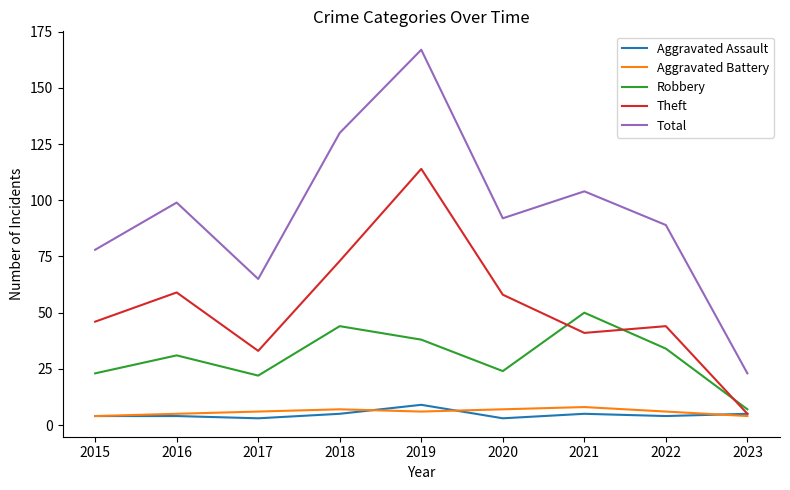

How many lines are shown in the chart?

5